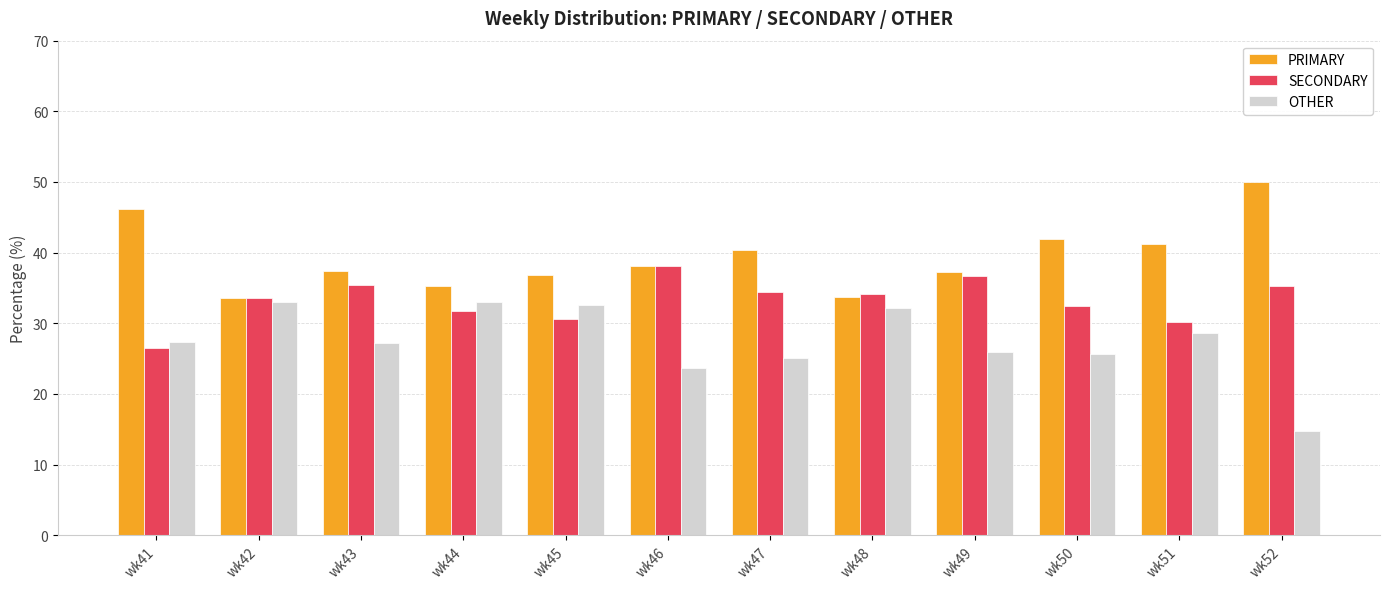

What is the difference between the PRIMARY values at wk48 and wk45?

3.2